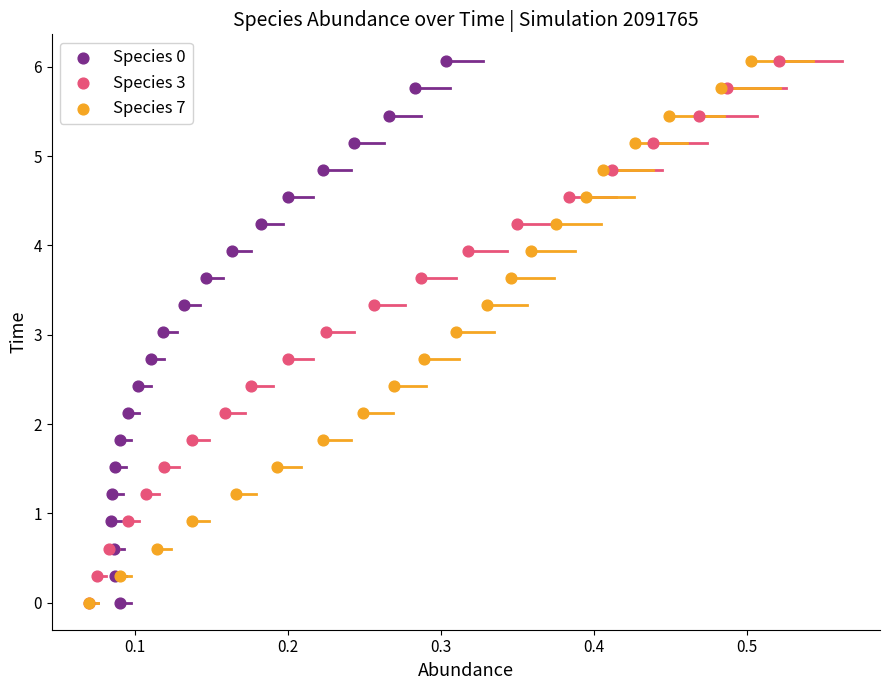

What are all the series names shown in the legend?

Species 0, Species 3, Species 7